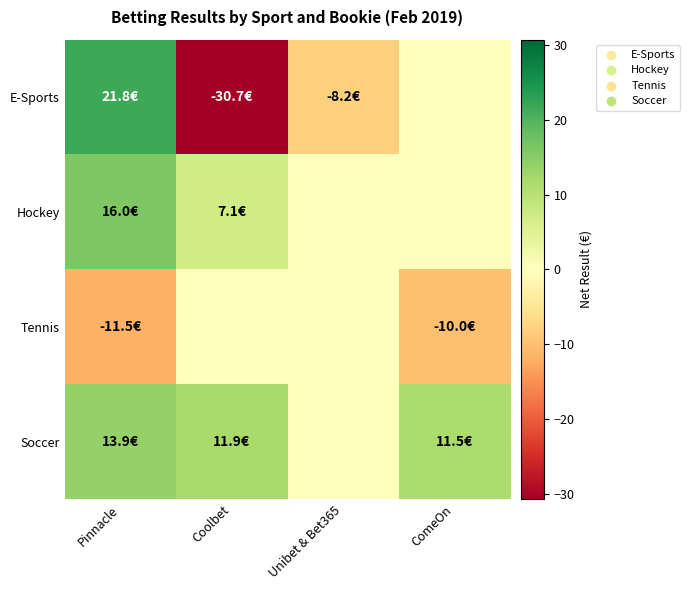

Count the number of data series in this chart.

4